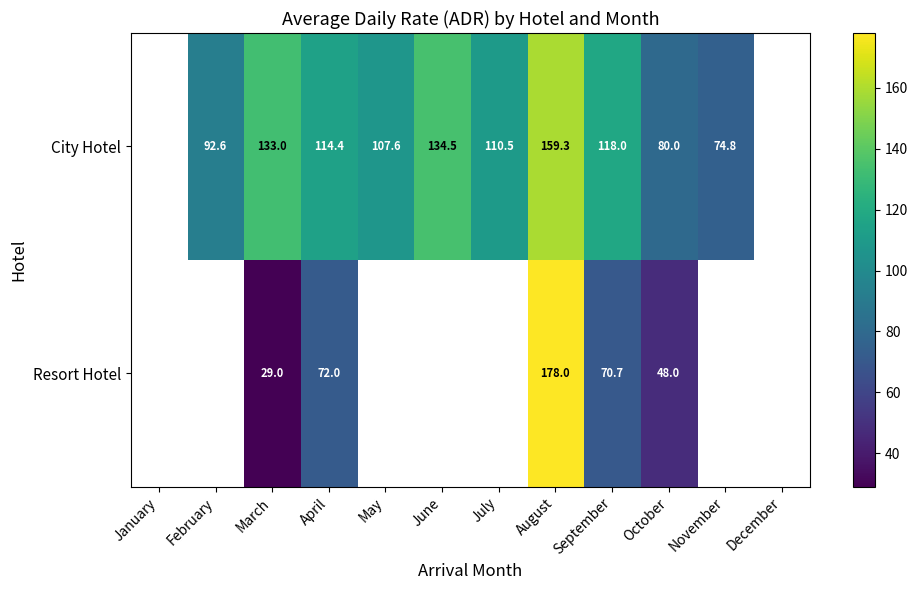

The City Hotel series shows 134.5 at June. True or false?

True